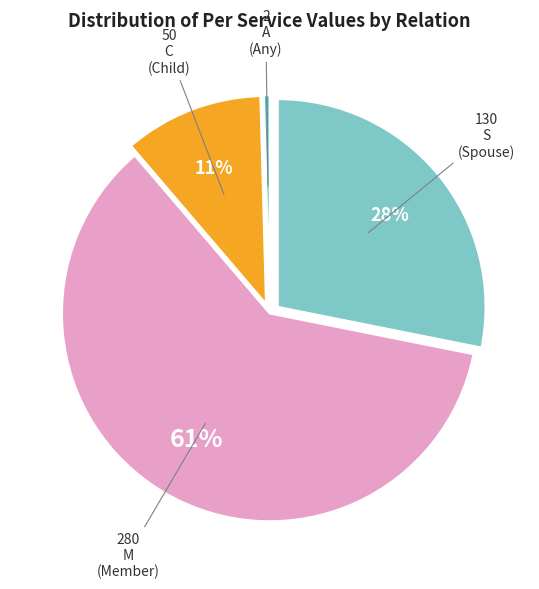

Is there a majority slice in this chart?

Yes